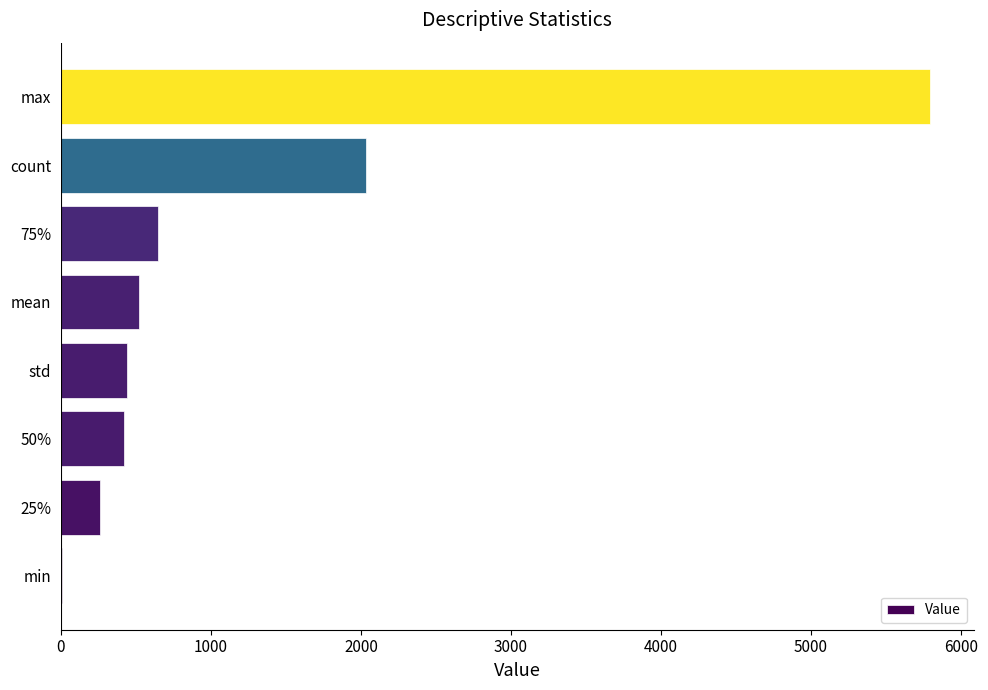

What is the sum of all values?

10112.5